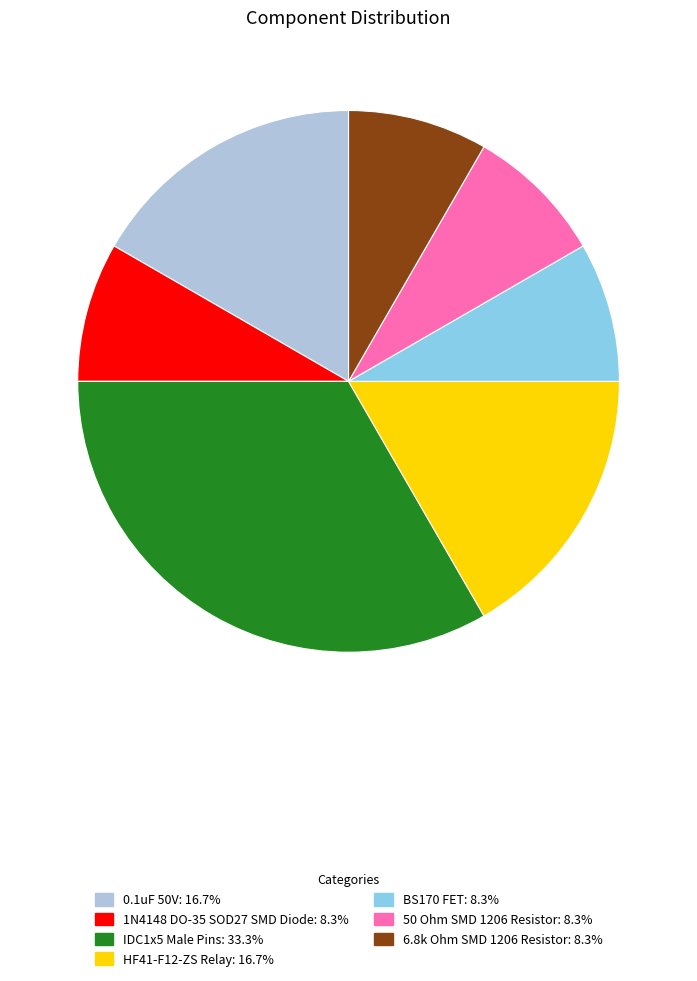

How many slices are in this pie chart?

7